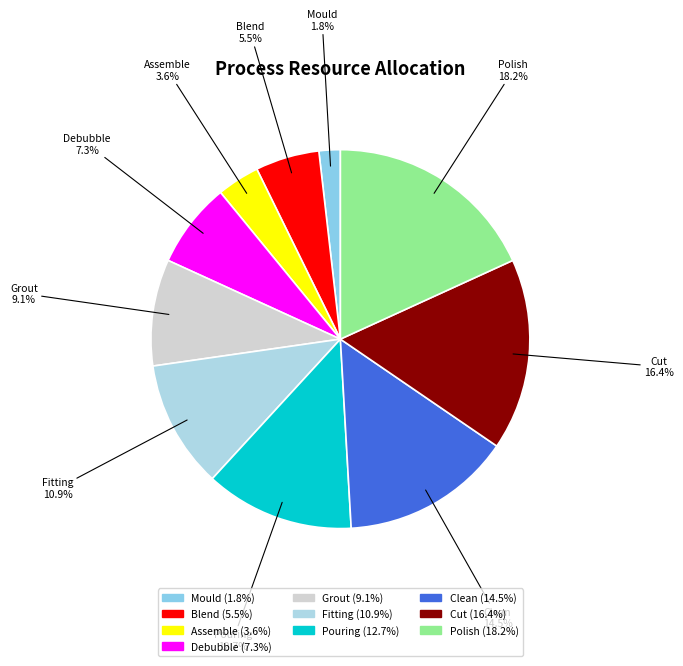

How many slices are in this pie chart?

10